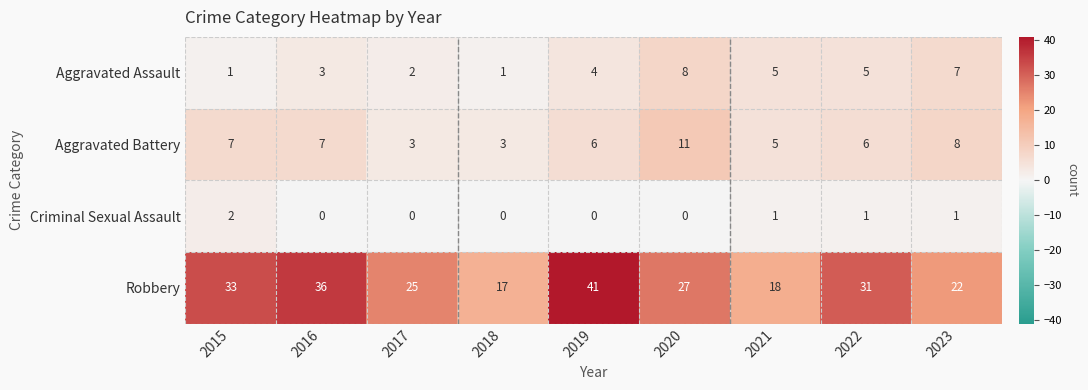

At which category does the chart reach its peak across all series?

2019